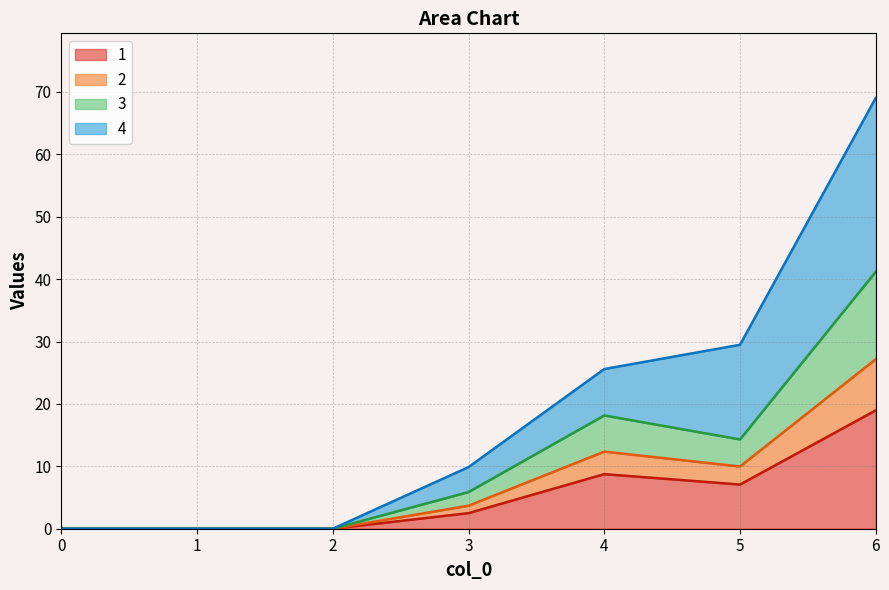

What is the total value across all series at 5?

29.5